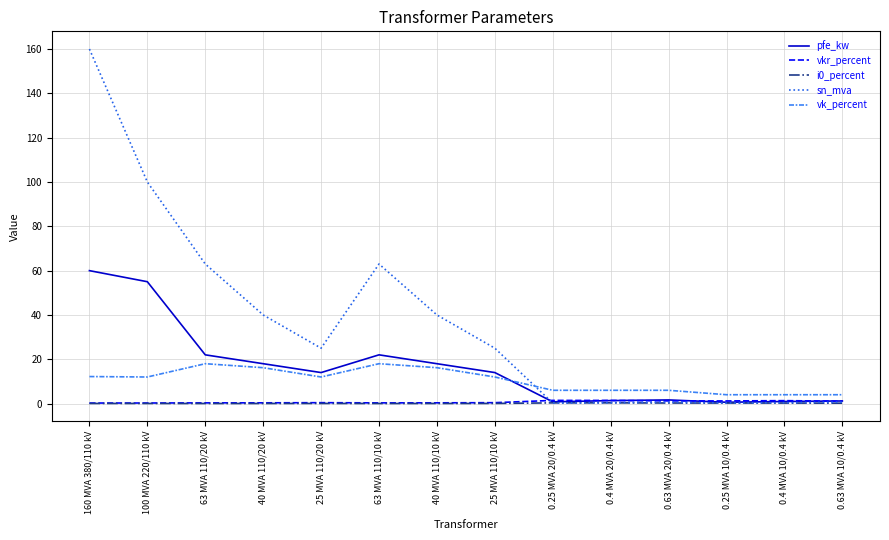

True or false: sn_mva has a value of 100.0 at 100 MVA 220/110 kV.

True